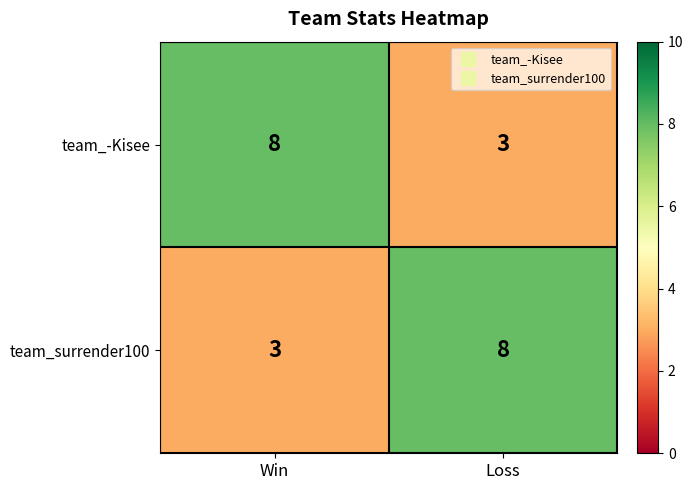

Reading left to right, list all the values displayed in this chart.

team_-Kisee: Win=8	Loss=3
team_surrender100: Win=3	Loss=8